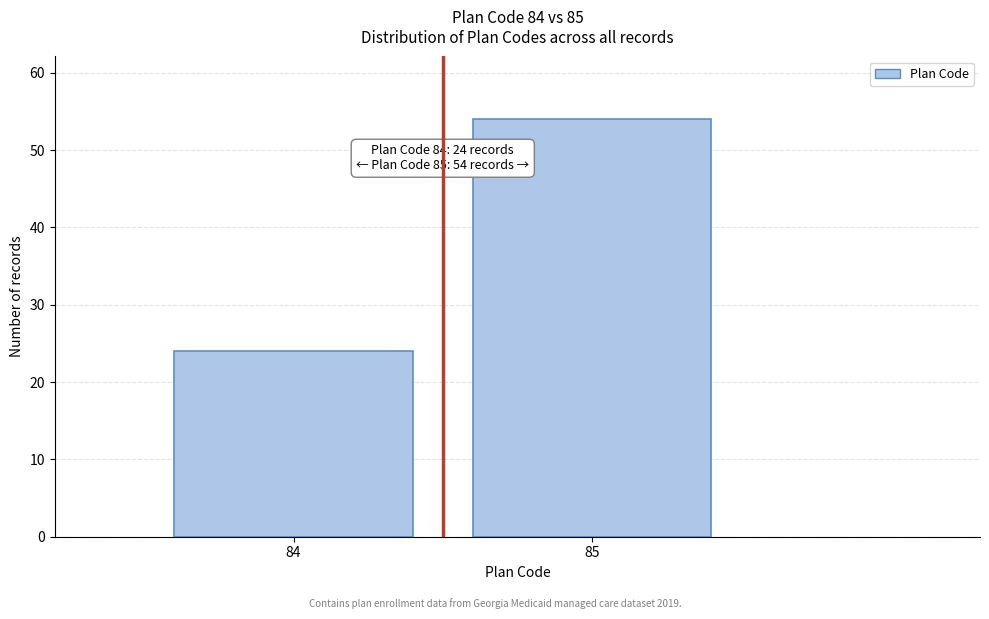

Reading left to right, transcribe all the data shown in this chart.

24	54